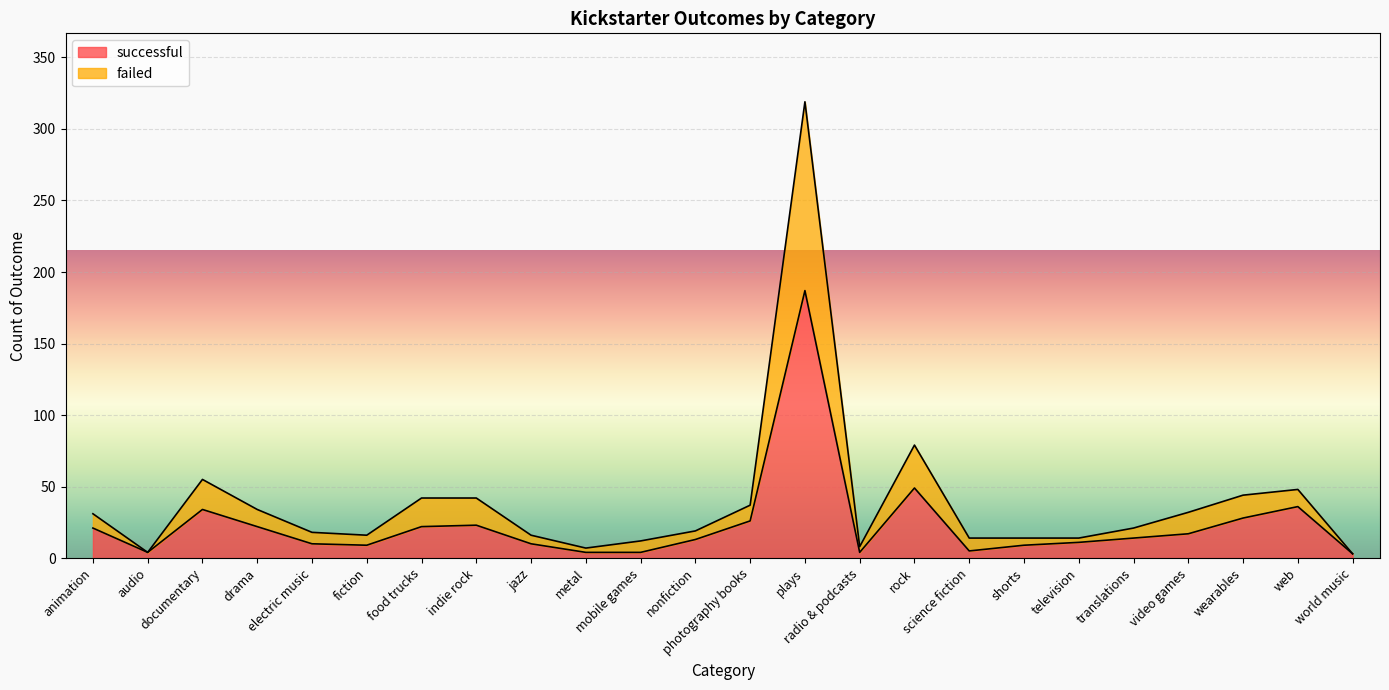

In failed, how many points are higher than both neighbors (excluding endpoints)?

4